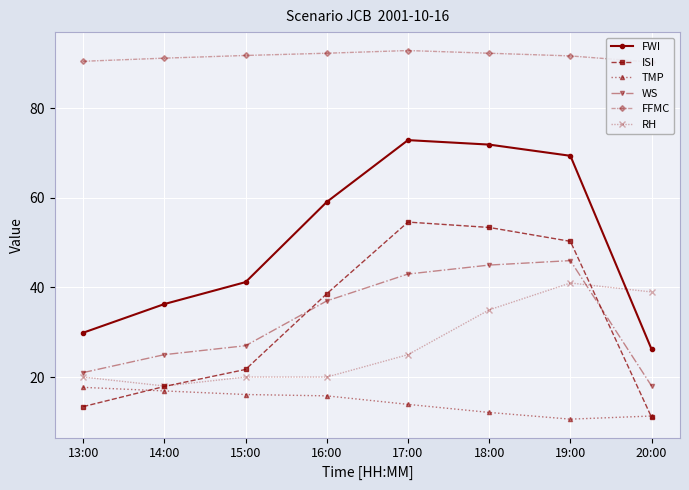

What is the difference between the highest and lowest values at 18:00?

80.2